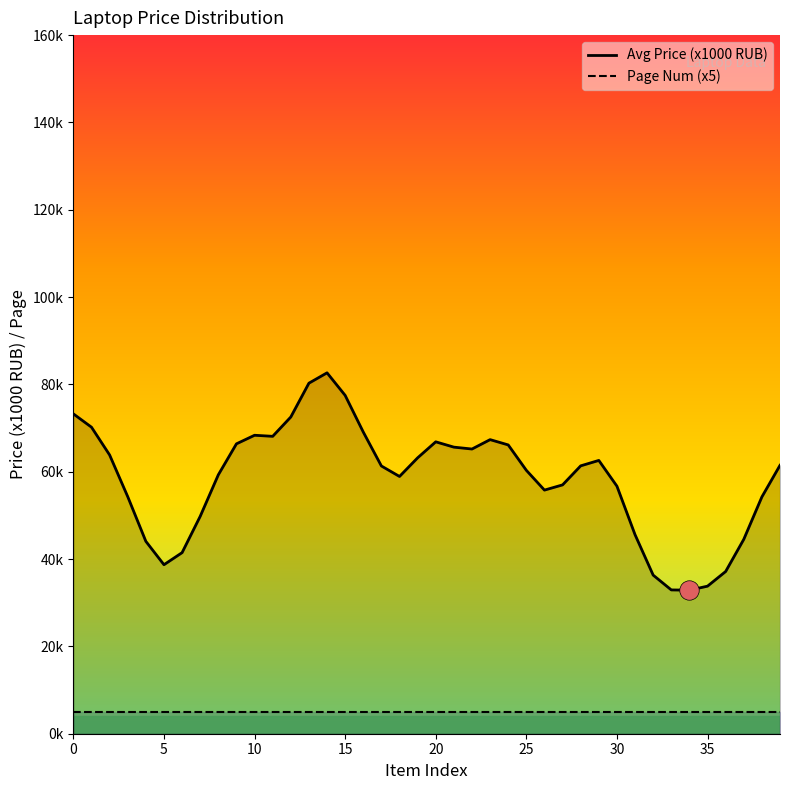

The value of Avg Price (x1000 RUB) at 24 is 21.2. True or false?

False